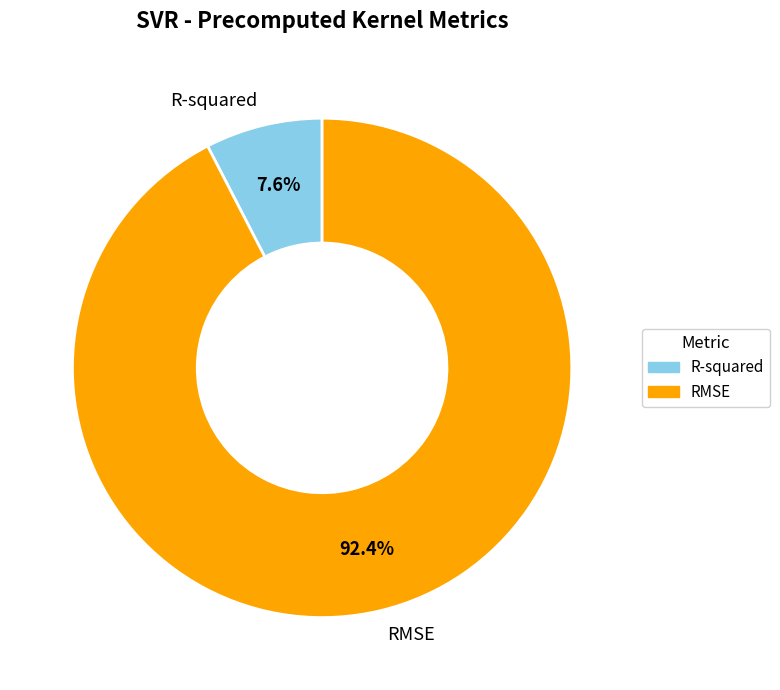

True or false: RMSE accounts for 92% of the total.

True